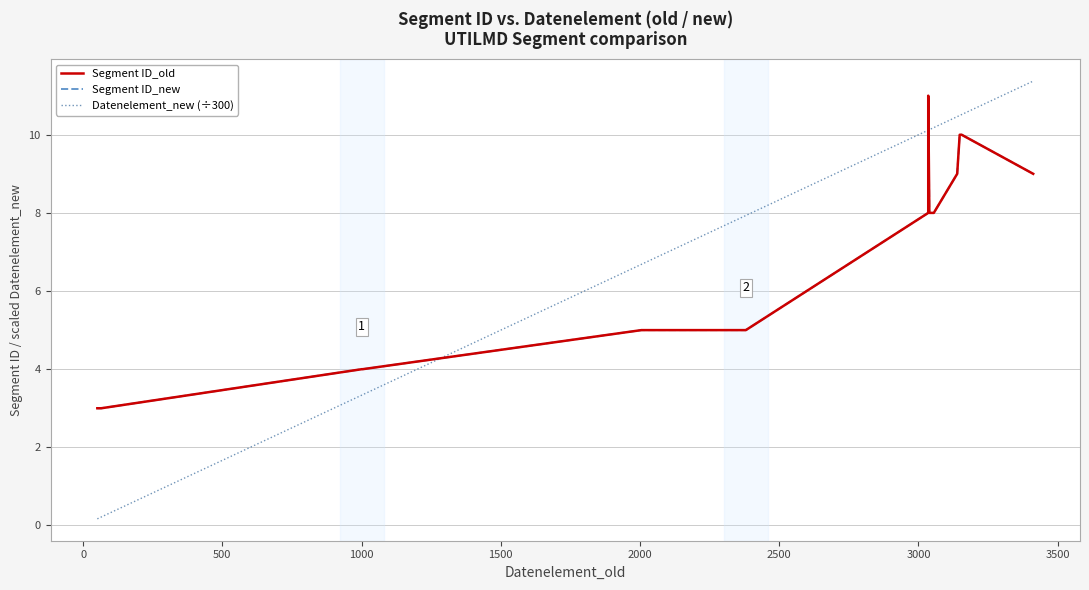

What is the difference between the second highest and second lowest values in the Datenelement_new (÷300) series?

10.3